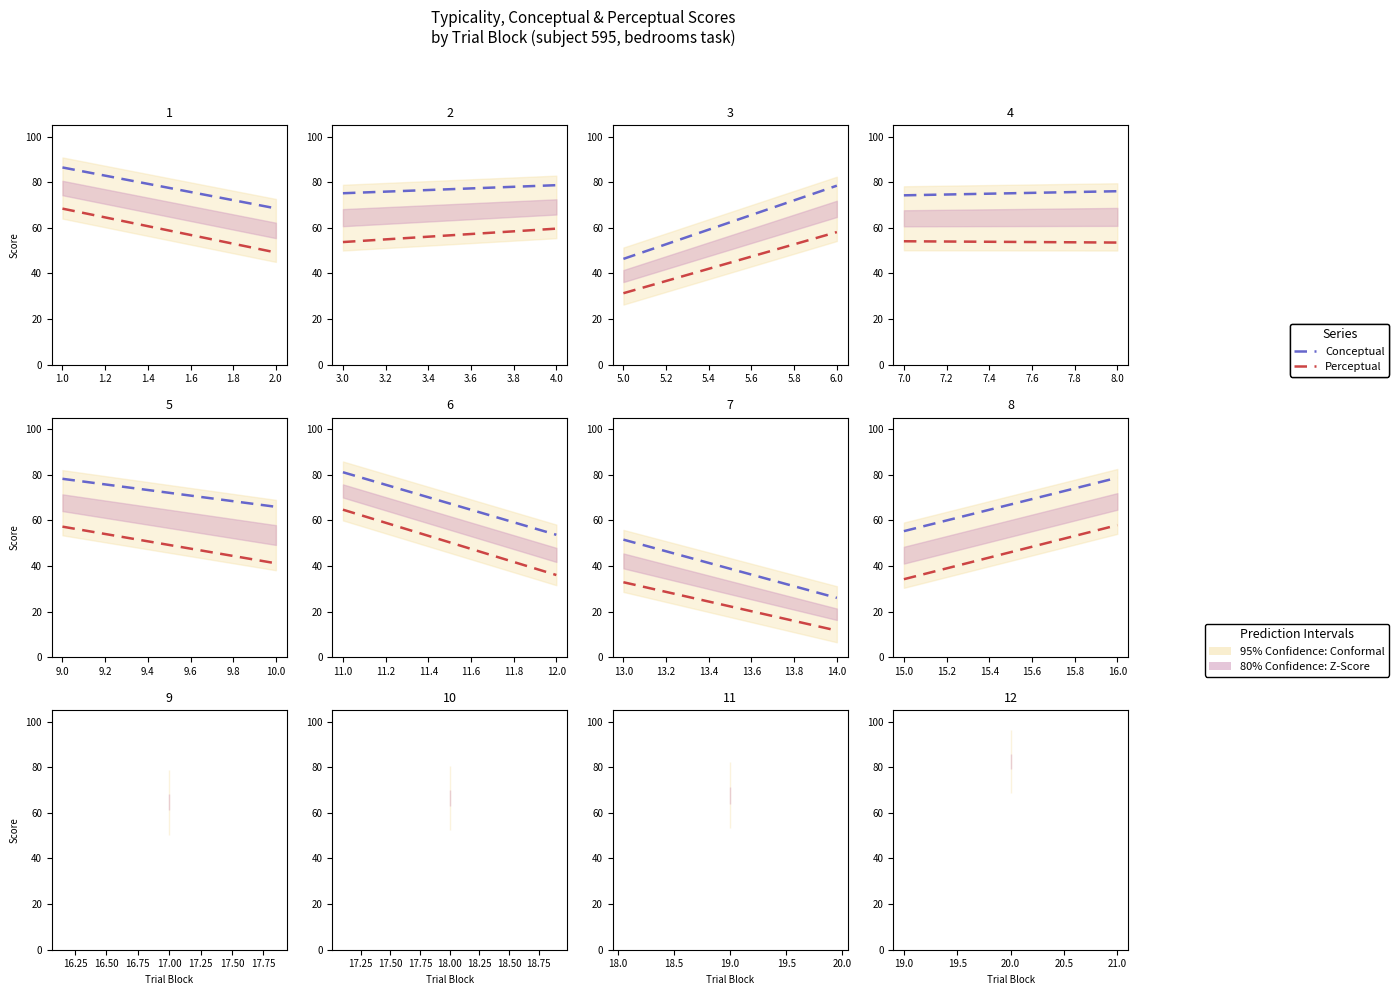

List the series in order of their overall mean, highest first.

Conceptual, Perceptual